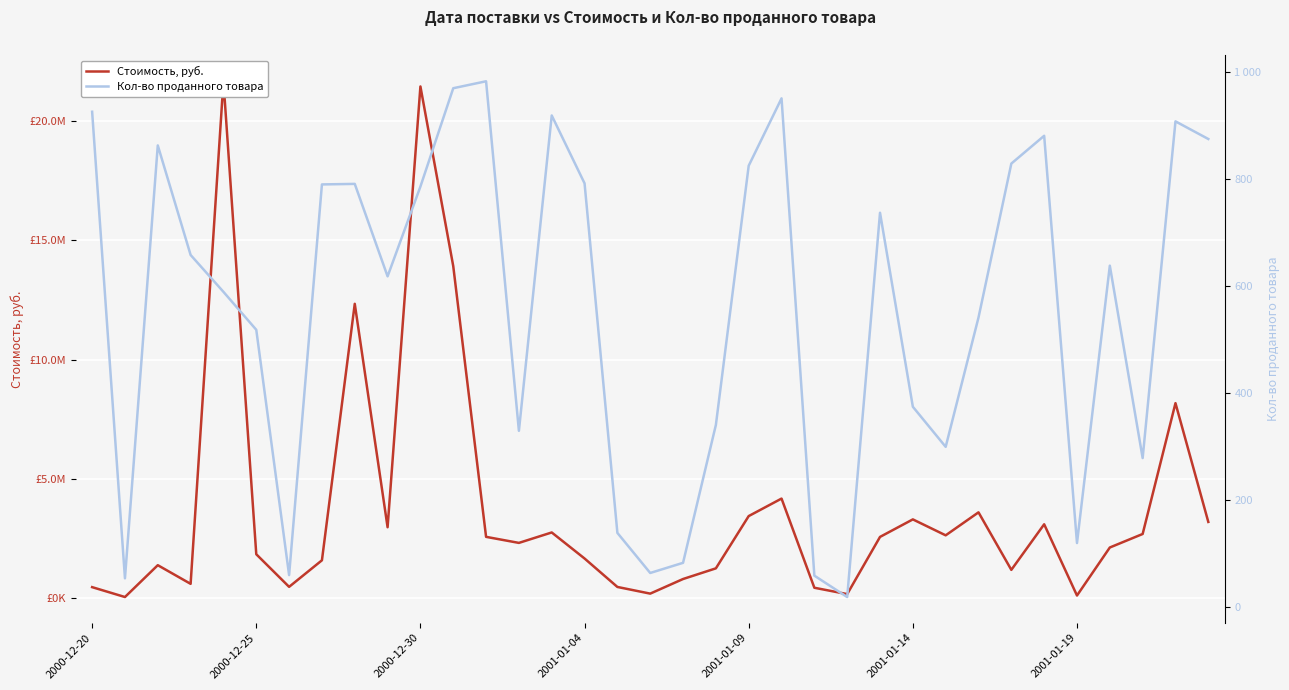

How many lines are shown in the chart?

2